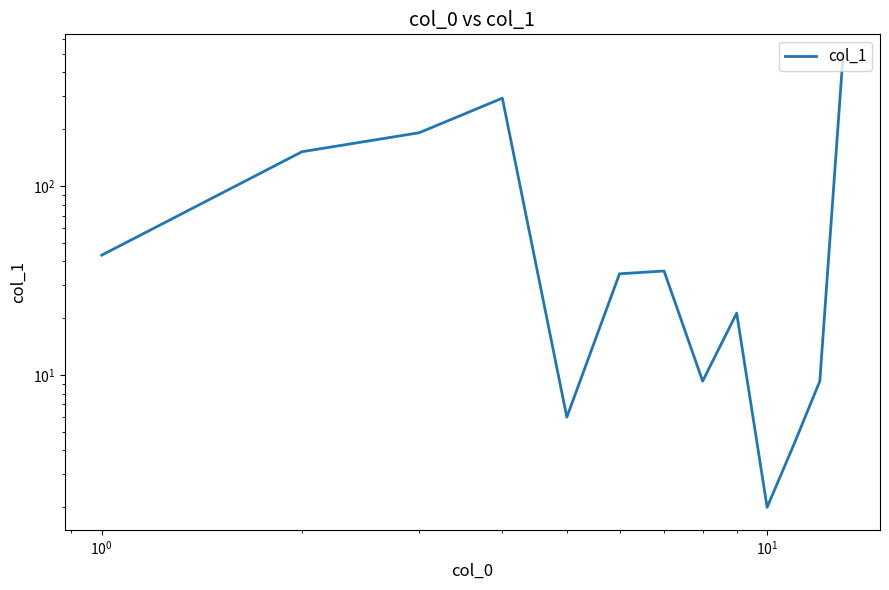

The value at 7 is 12.5. True or false?

False